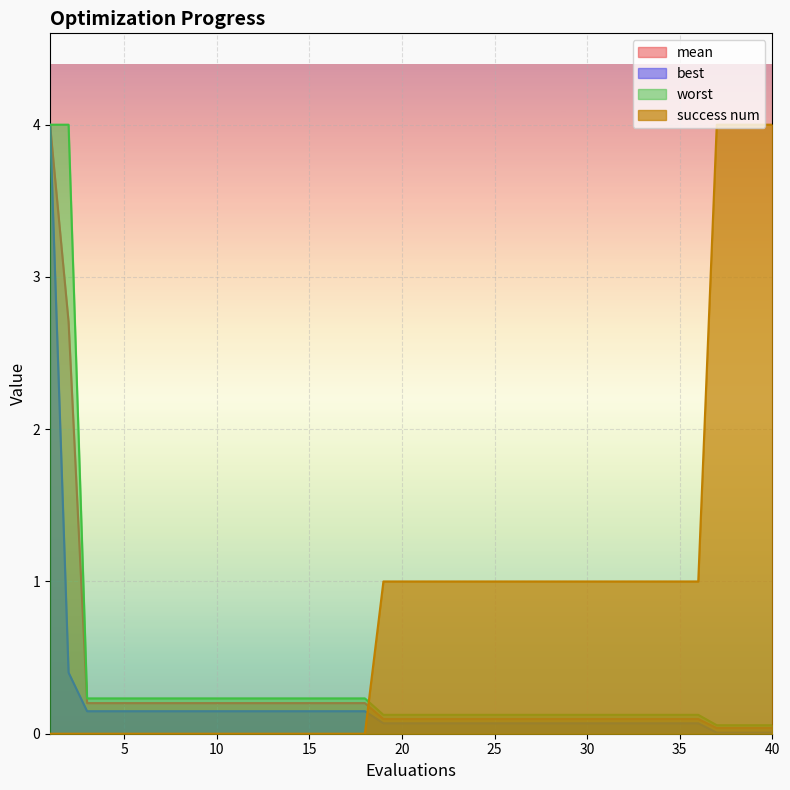

How many lines are shown in the chart?

4